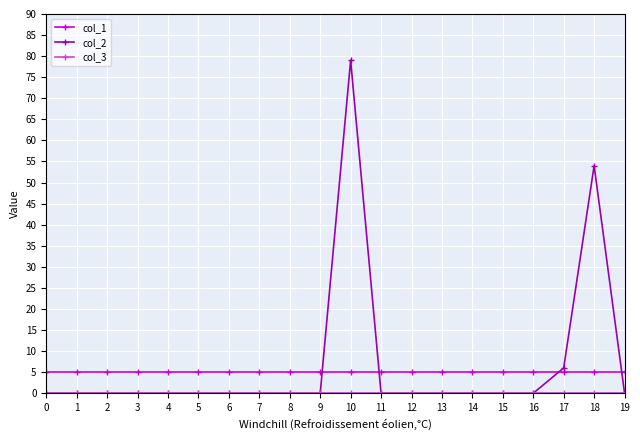

After their last crossing, which series has the higher values: col_2 or col_1?

col_1